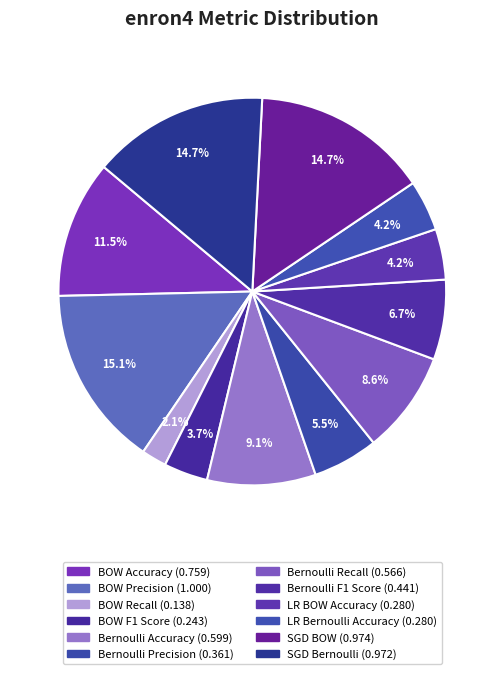

To the nearest percent, what percentage of the pie is BOW F1 Score?

4%